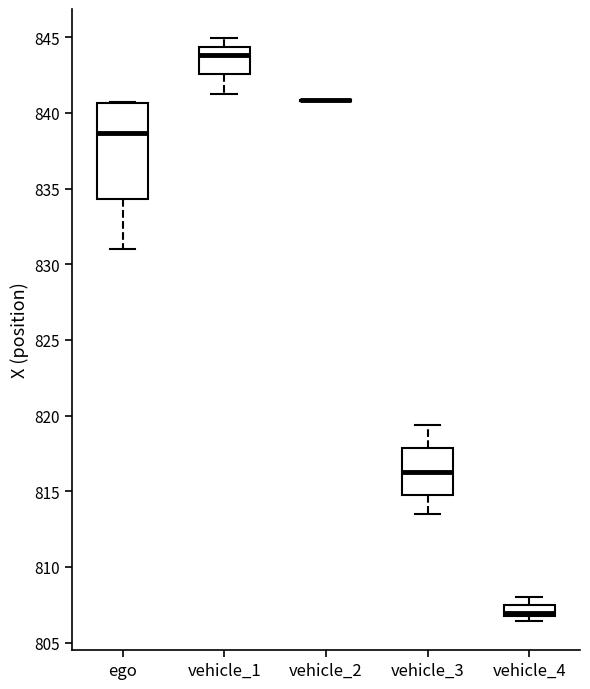

Comparing the boxes themselves (not the whiskers), which one is the tallest?

ego